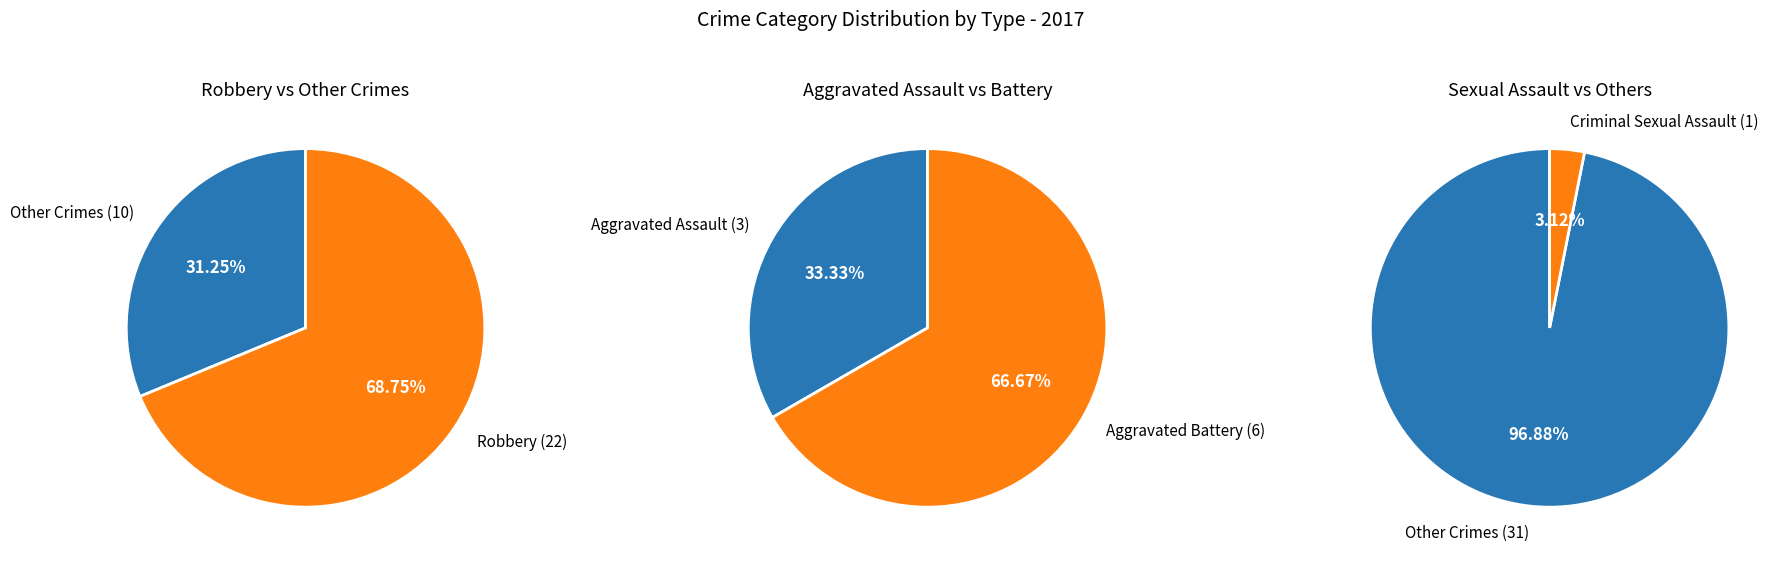

Is there a majority slice in this chart?

Yes